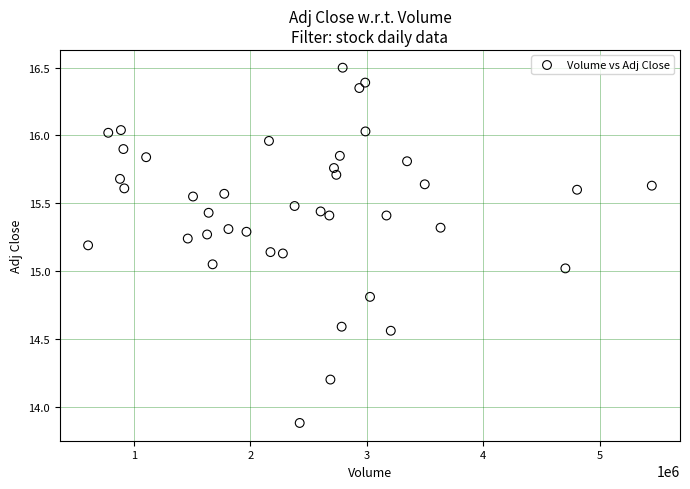

What is the range of X values (max minus min)?

4839600.0